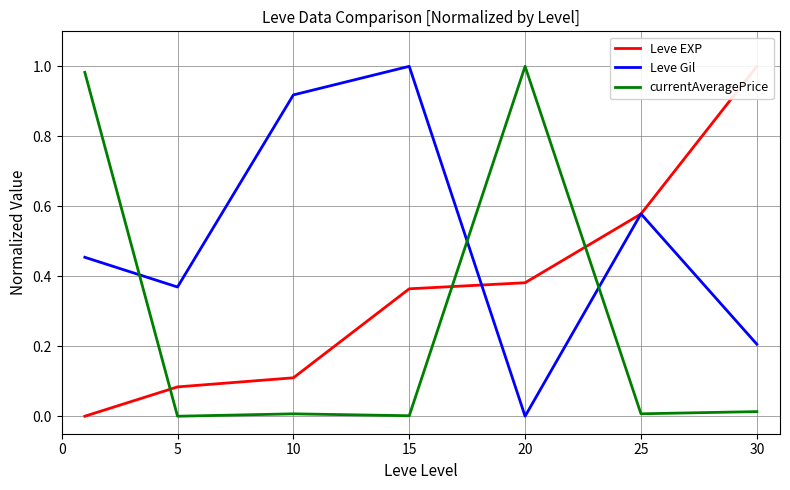

True or false: Leve EXP has a value of 0.4 at 20.

True